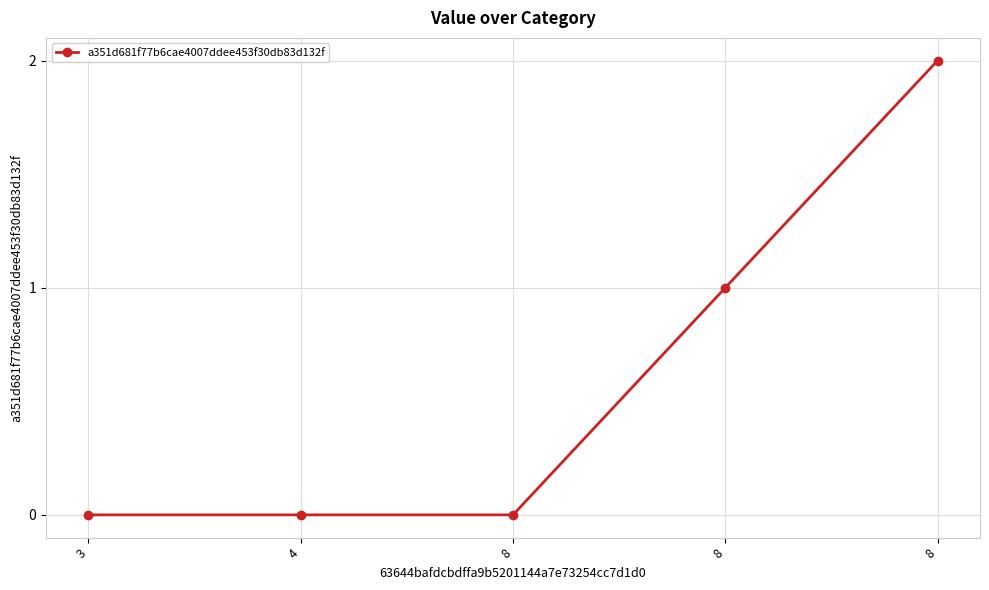

Rank the categories by value from lowest to highest.

3, 4, 8, 8, 8